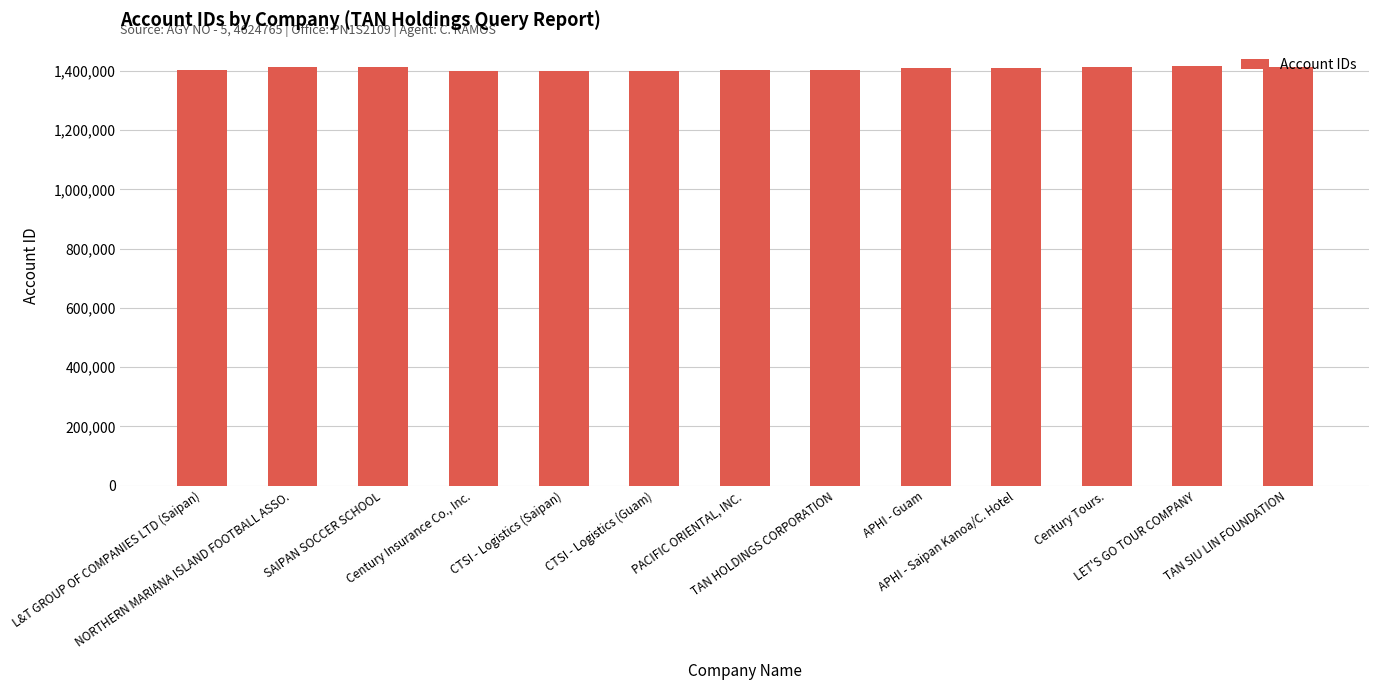

What is the sum of the values at Century Insurance Co., Inc. and TAN SIU LIN FOUNDATION?

2815015